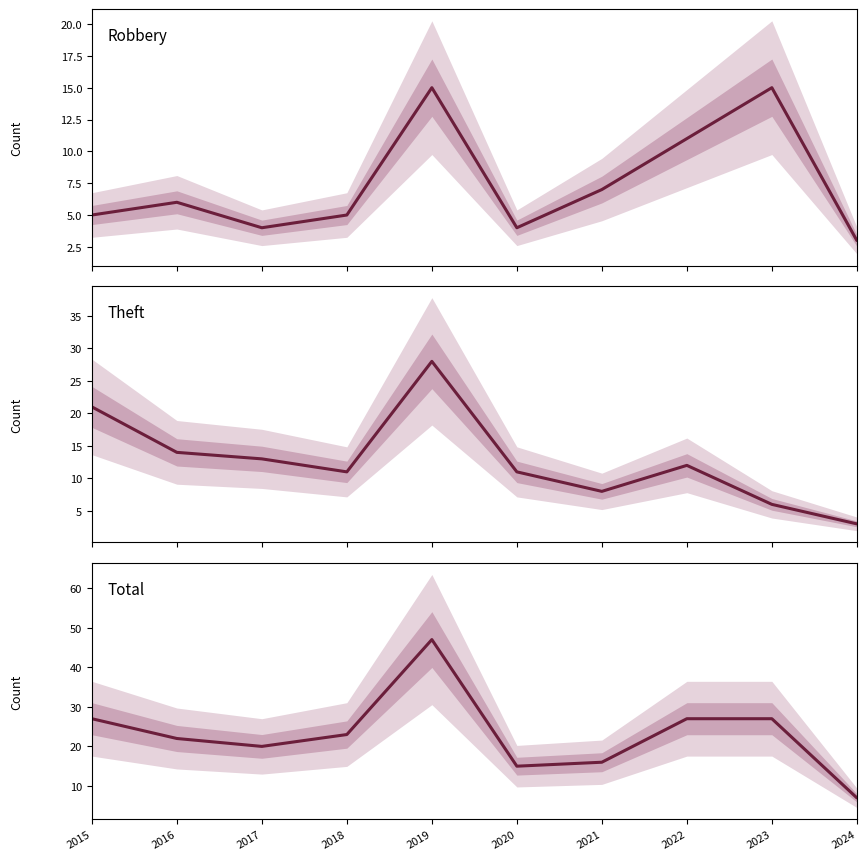

How many lines are shown in the chart?

3